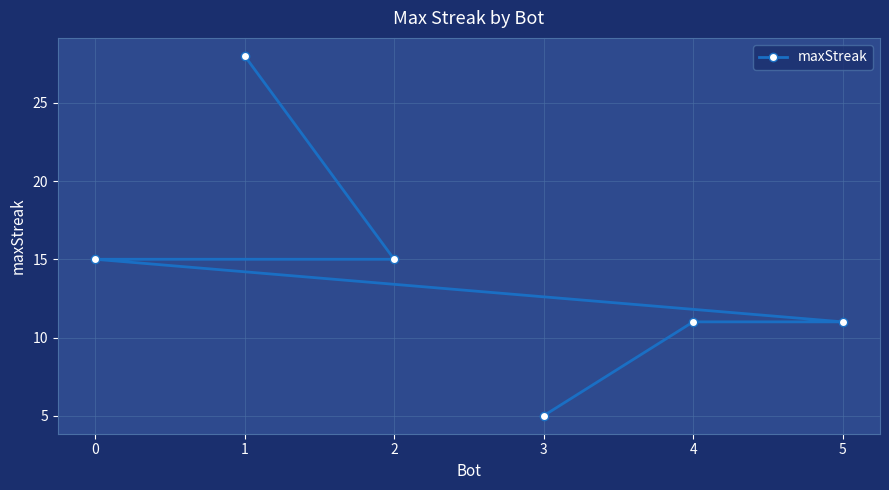

What is the average value?

14